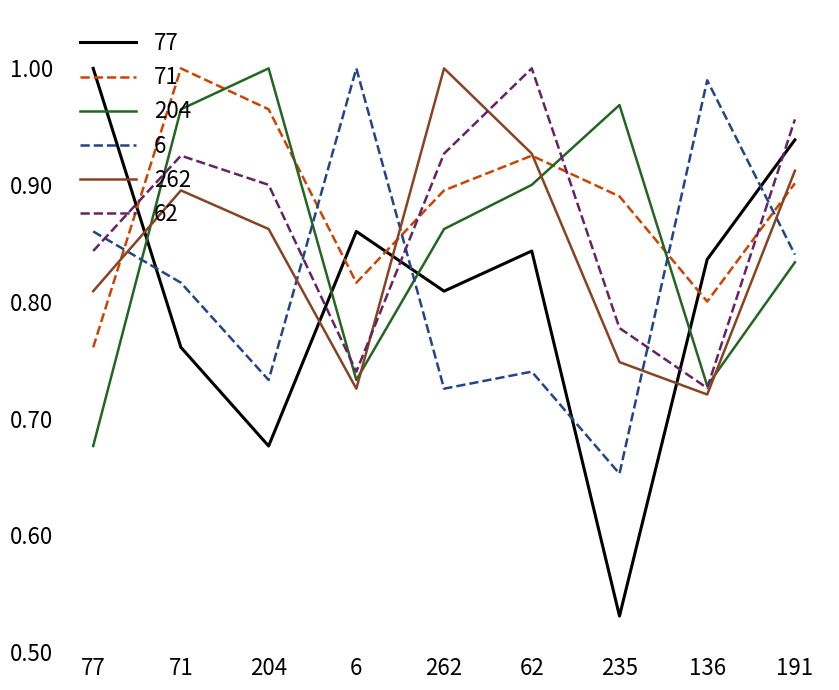

At which label is 6 closest to 0?

235